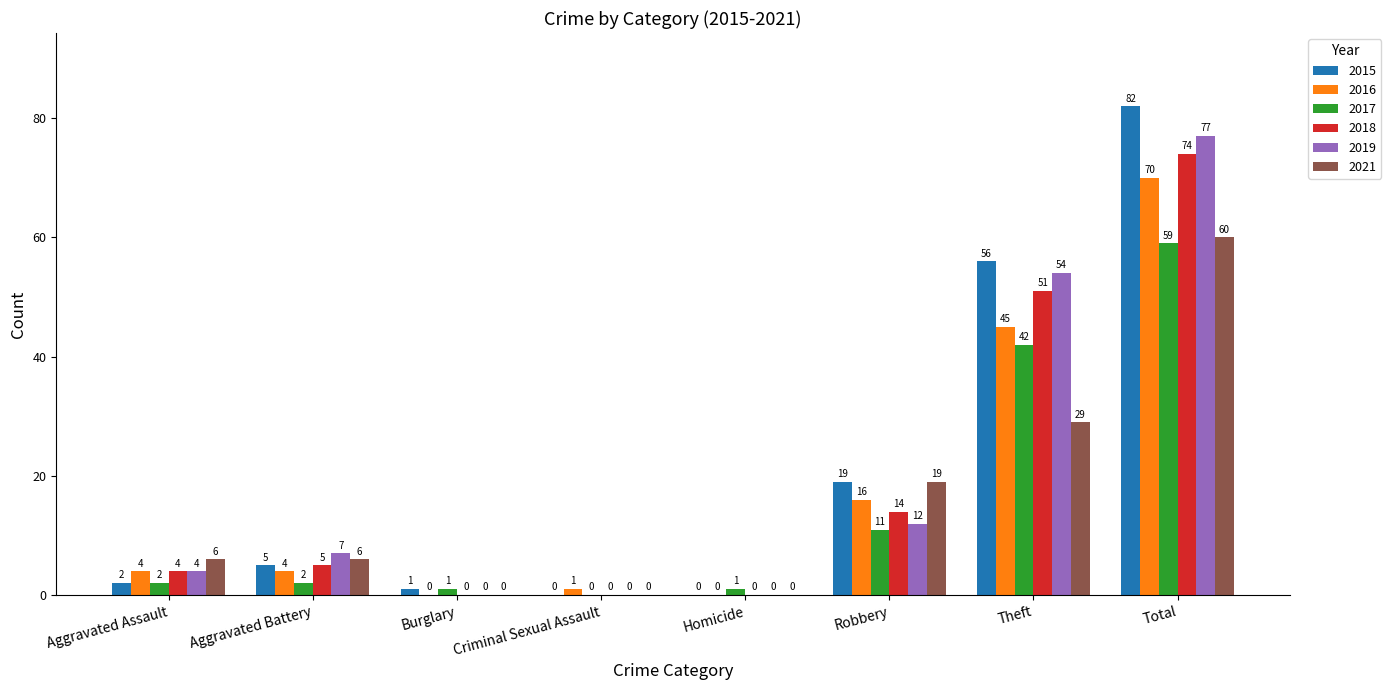

Where is 2017 nearest to the value 29?

Theft